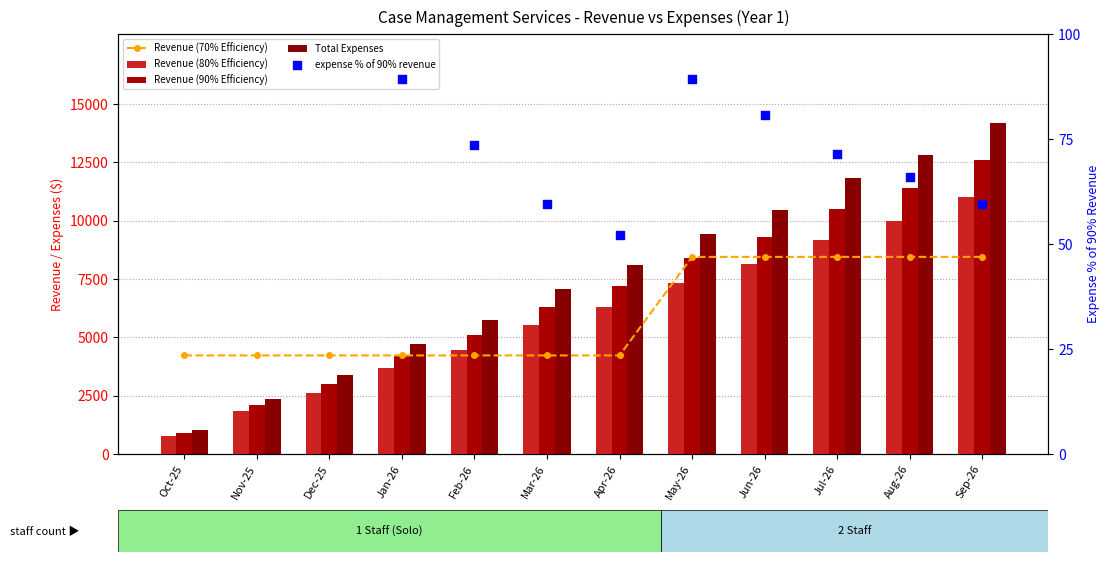

What is the total value across all series at Sep-26?

46307.6